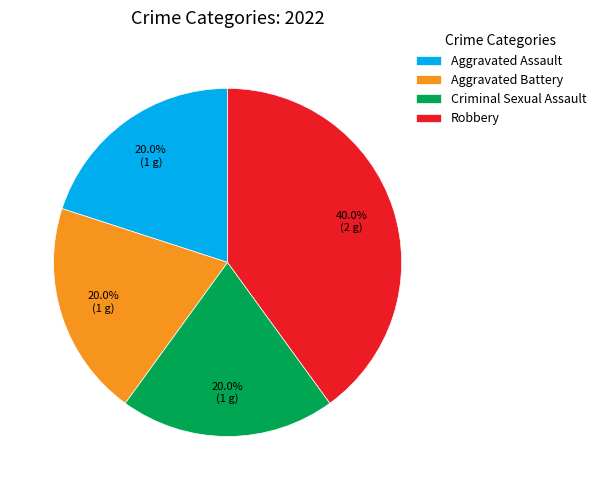

What is the largest slice in the pie chart?

Robbery